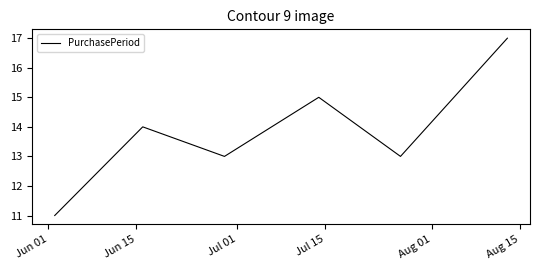

What is the average value?

14